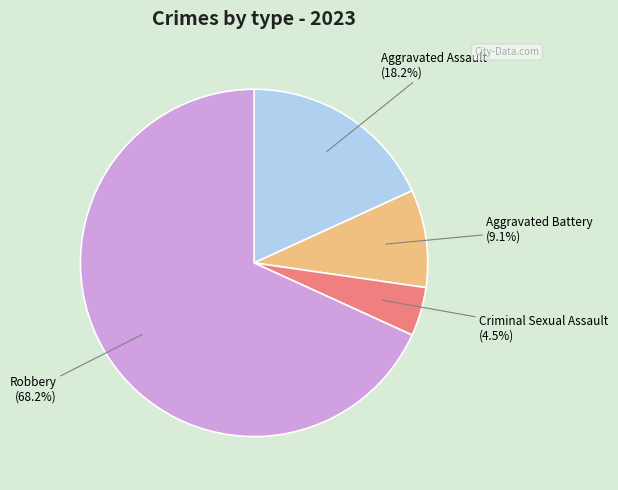

To the nearest percent, what portion does Aggravated Battery represent?

9%